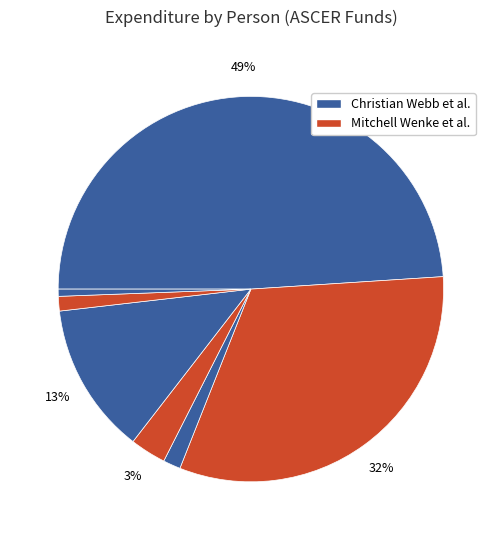

How many segments does this pie chart have?

7